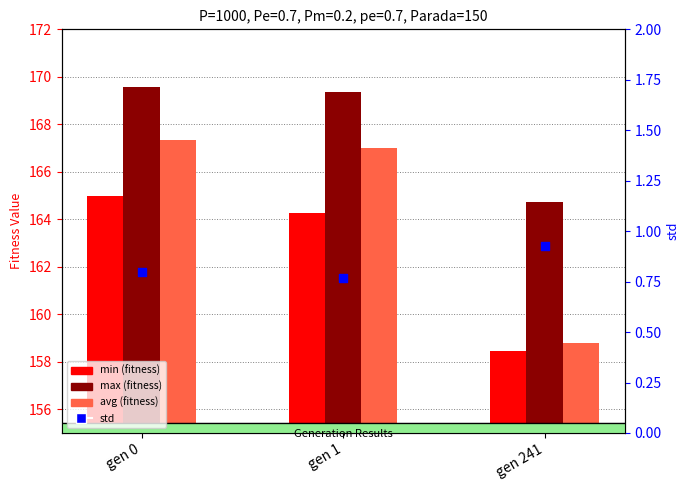

What are all the series names shown in the legend?

min, max, avg, std